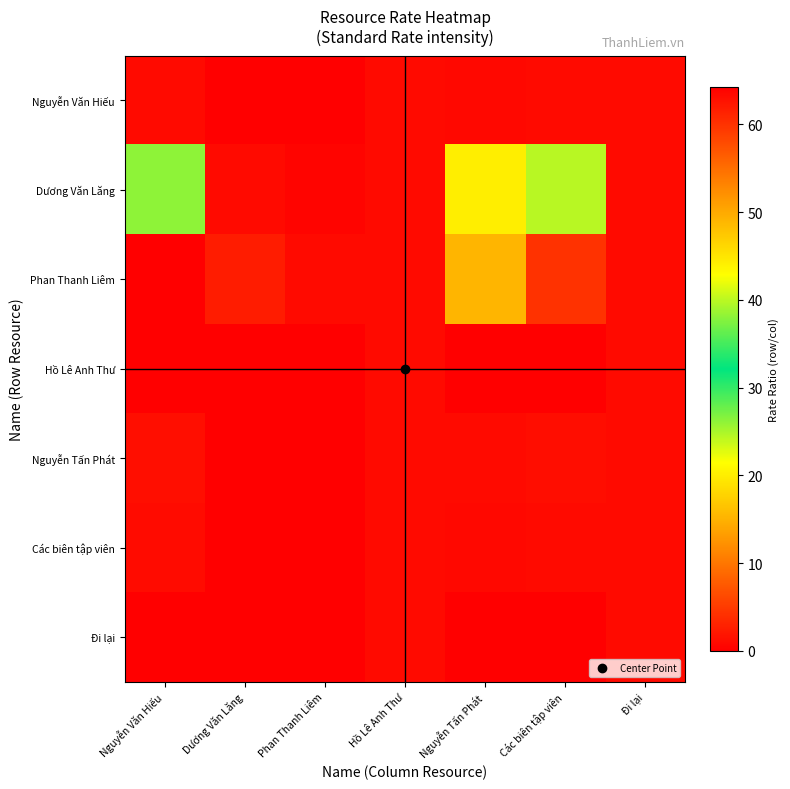

Reading right to left, extract all data points from this chart.

Nguyễn Văn Hiếu: Đi lại=1.0	Các biên tập viên=0.9	Nguyễn Tấn Phát=0.8	Hồ Lê Anh Thư=1.0	Phan Thanh Liêm=0.0	Dương Văn Lăng=0.0	Nguyễn Văn Hiếu=1.0
Dương Văn Lăng: Đi lại=1.0	Các biên tập viên=24.4	Nguyễn Tấn Phát=20.0	Hồ Lê Anh Thư=1.0	Phan Thanh Liêm=0.4	Dương Văn Lăng=1.0	Nguyễn Văn Hiếu=26.2
Phan Thanh Liêm: Đi lại=1.0	Các biên tập viên=60.0	Nguyễn Tấn Phát=49.1	Hồ Lê Anh Thư=1.0	Phan Thanh Liêm=1.0	Dương Văn Lăng=2.5	Nguyễn Văn Hiếu=64.3
Hồ Lê Anh Thư: Đi lại=1.0	Các biên tập viên=0.0	Nguyễn Tấn Phát=0.0	Hồ Lê Anh Thư=1.0	Phan Thanh Liêm=0.0	Dương Văn Lăng=0.0	Nguyễn Văn Hiếu=0.0
Nguyễn Tấn Phát: Đi lại=1.0	Các biên tập viên=1.2	Nguyễn Tấn Phát=1.0	Hồ Lê Anh Thư=1.0	Phan Thanh Liêm=0.0	Dương Văn Lăng=0.0	Nguyễn Văn Hiếu=1.3
Các biên tập viên: Đi lại=1.0	Các biên tập viên=1.0	Nguyễn Tấn Phát=0.8	Hồ Lê Anh Thư=1.0	Phan Thanh Liêm=0.0	Dương Văn Lăng=0.0	Nguyễn Văn Hiếu=1.1
Đi lại: Đi lại=1.0	Các biên tập viên=0.0	Nguyễn Tấn Phát=0.0	Hồ Lê Anh Thư=1.0	Phan Thanh Liêm=0.0	Dương Văn Lăng=0.0	Nguyễn Văn Hiếu=0.0